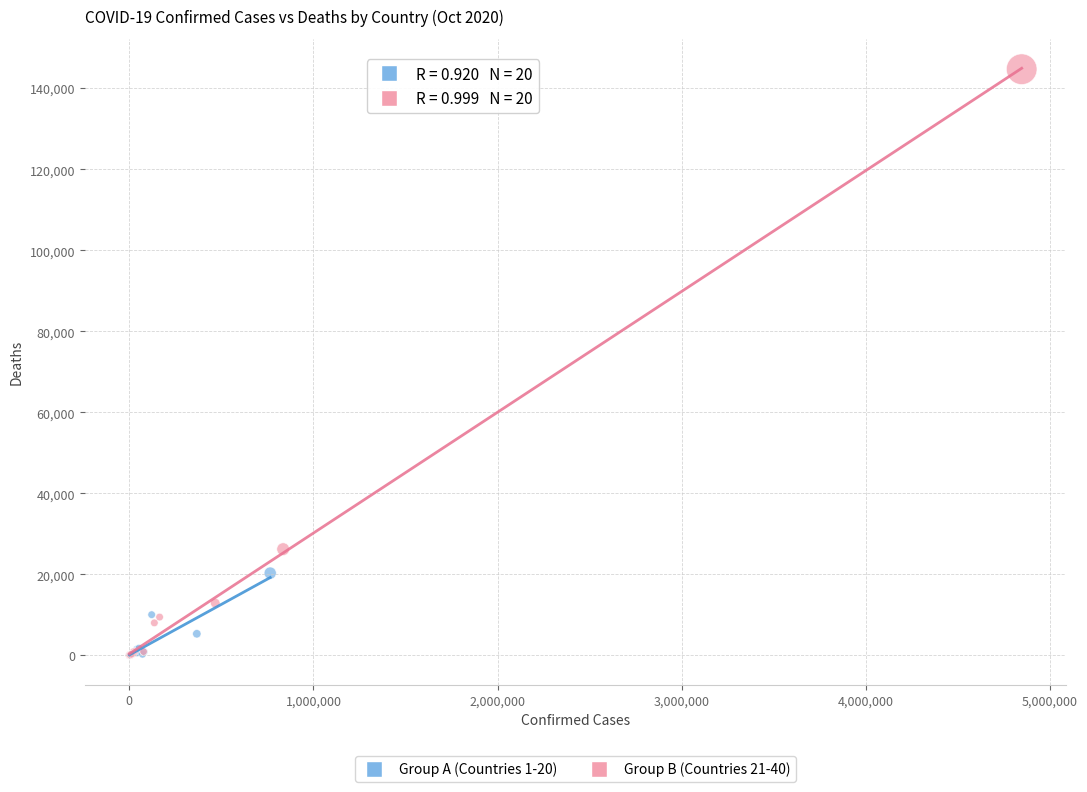

Which series reaches the maximum Y coordinate?

Group B (Countries 21-40)